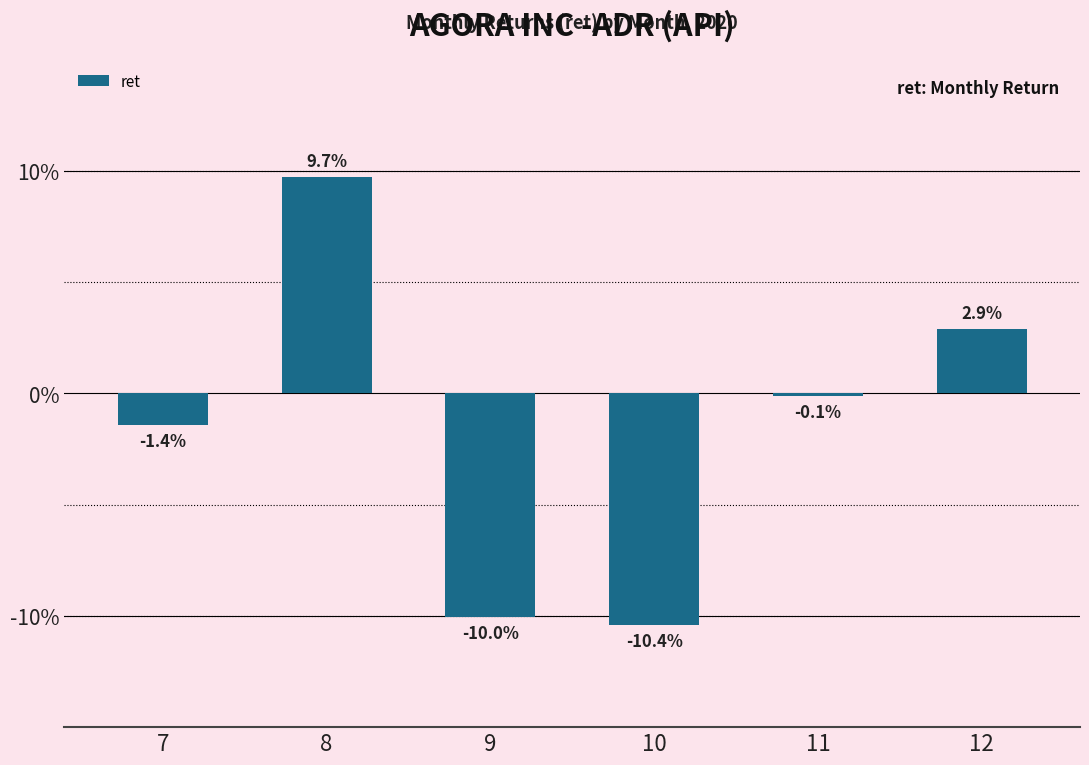

List the labels in order of value, smallest first.

10, 9, 7, 11, 12, 8